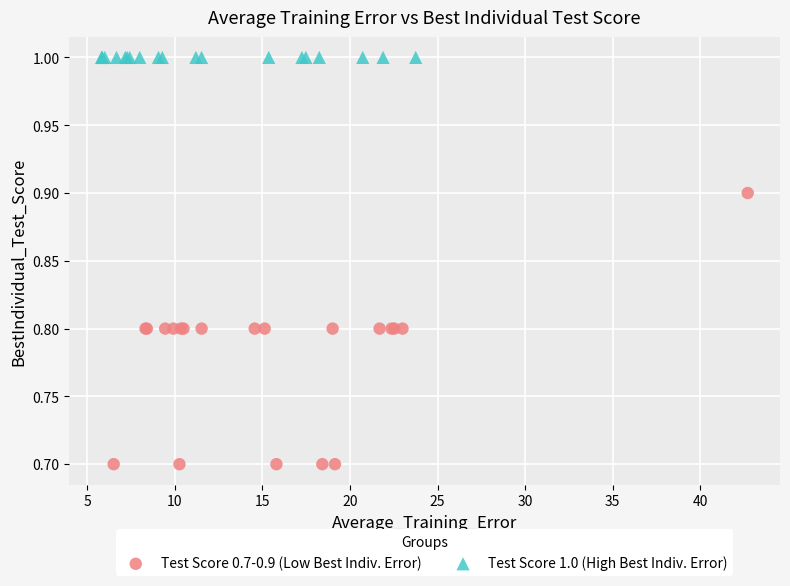

What are all the series names shown in the legend?

Test Score 0.7-0.9 (Low Best Indiv. Error), Test Score 1.0 (High Best Indiv. Error)